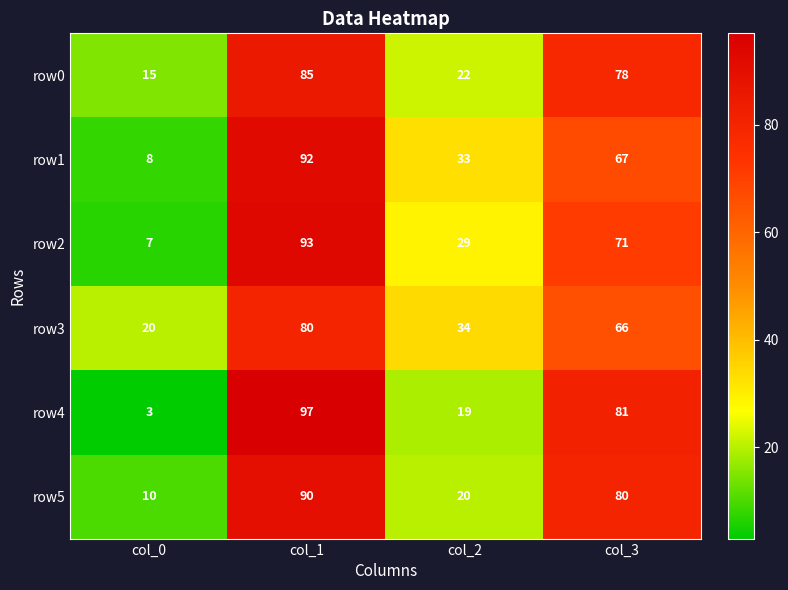

List the series in order of their peak value, highest first.

row4, row2, row1, row5, row0, row3